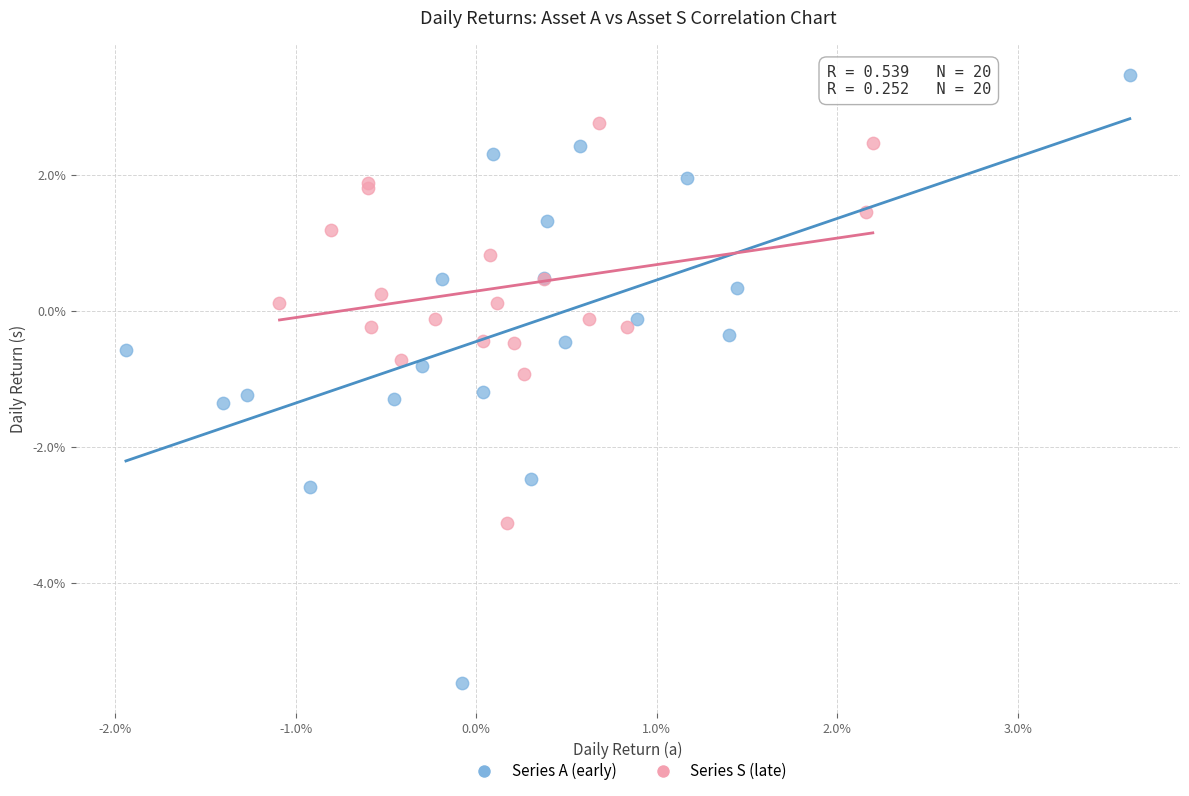

What are all the series names shown in the legend?

Series A (early), Series S (late)